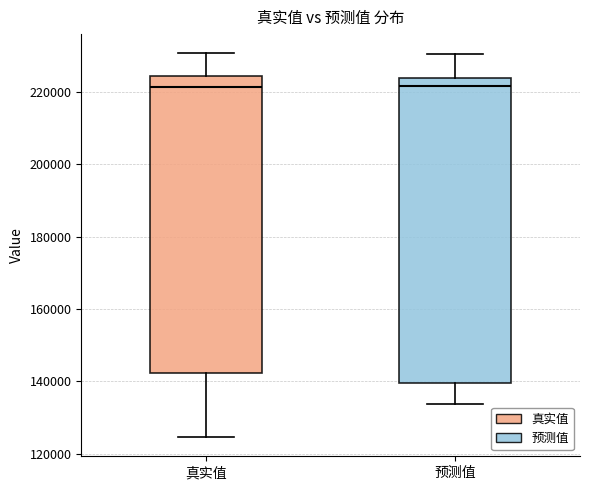

Which box is the tallest, from its lower edge to its upper edge?

预测值